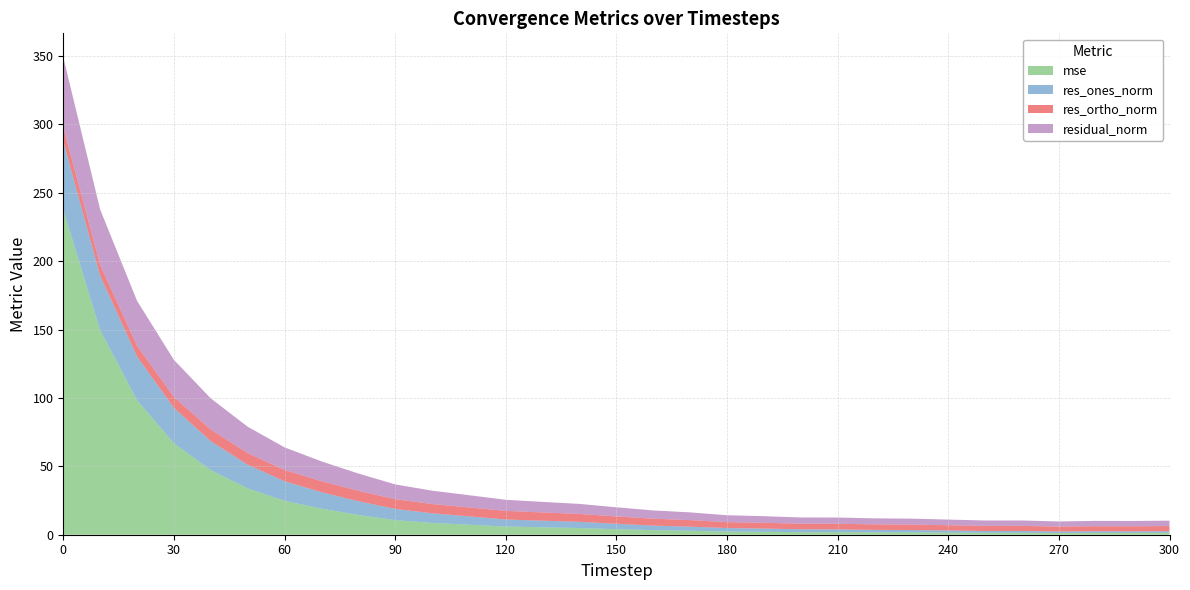

Reading right to left, transcribe all the data shown in this chart.

mse: 1.4	1.4	1.4	1.3	1.4	1.4	1.6	1.7	1.8	1.9	1.9	2.1	2.3	2.9	3.3	4.0	4.9	5.4	6.0	7.3	8.7	10.7	14.5	19.1	24.8	33.9	47.2	66.8	98.4	149.6	237.6
res_ones_norm: 1.1	1.0	1.1	1.1	1.3	1.3	1.6	1.7	1.8	2.0	2.1	2.3	2.6	3.0	3.3	4.0	4.5	4.8	5.1	6.2	7.0	8.2	10.0	12.1	14.3	17.3	21.2	25.9	32.0	39.8	50.1
res_ortho_norm: 3.8	3.7	3.7	3.6	3.7	3.7	3.8	4.0	4.0	4.1	4.1	4.2	4.3	4.8	5.1	5.4	5.8	6.0	6.3	6.5	6.8	7.1	7.6	8.0	8.2	8.5	8.5	8.0	7.8	7.8	10.3
residual_norm: 4.0	3.9	3.9	3.7	4.0	3.9	4.1	4.3	4.4	4.6	4.6	4.8	5.0	5.6	6.1	6.7	7.3	7.7	8.1	9.0	9.8	10.8	12.6	14.5	16.5	19.3	22.8	27.1	32.9	40.6	51.1